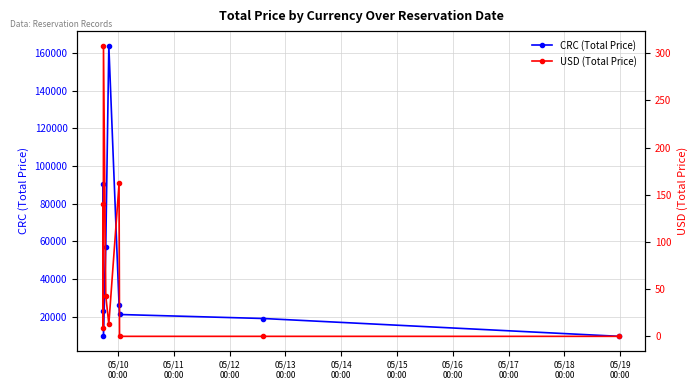

What is the highest value of the USD (Total Price) series?

308